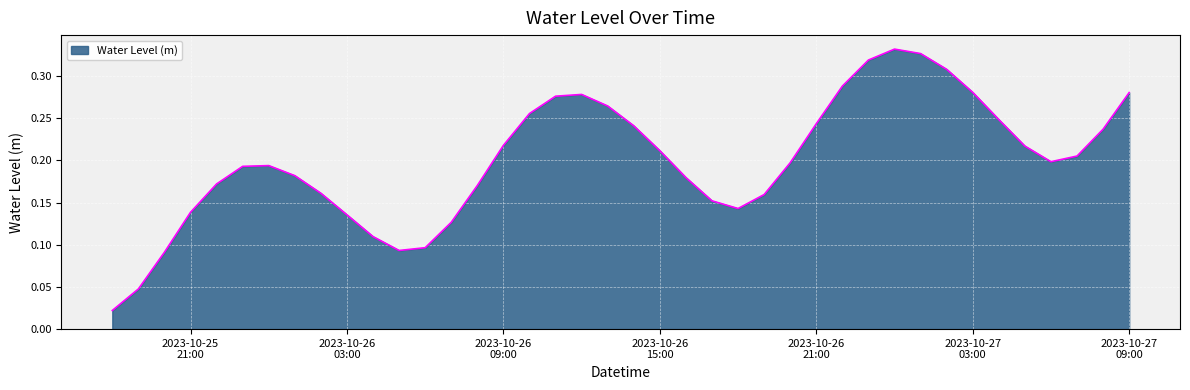

What is the sum of all values?

8.0